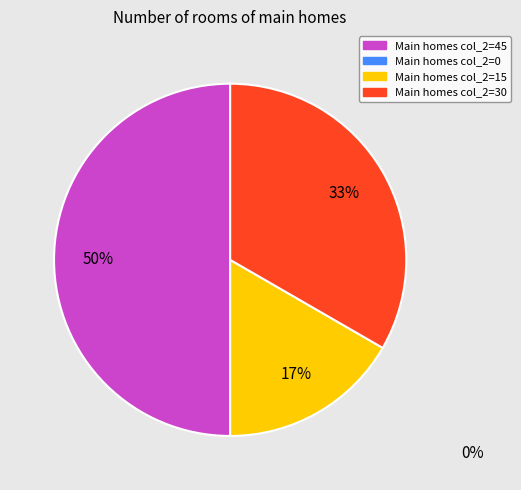

To the nearest percent, what is the average slice percentage?

33%